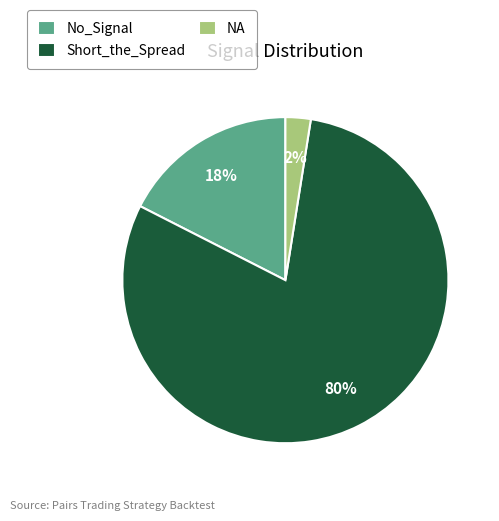

Do Short_the_Spread and No_Signal together represent more than half of the pie?

Yes